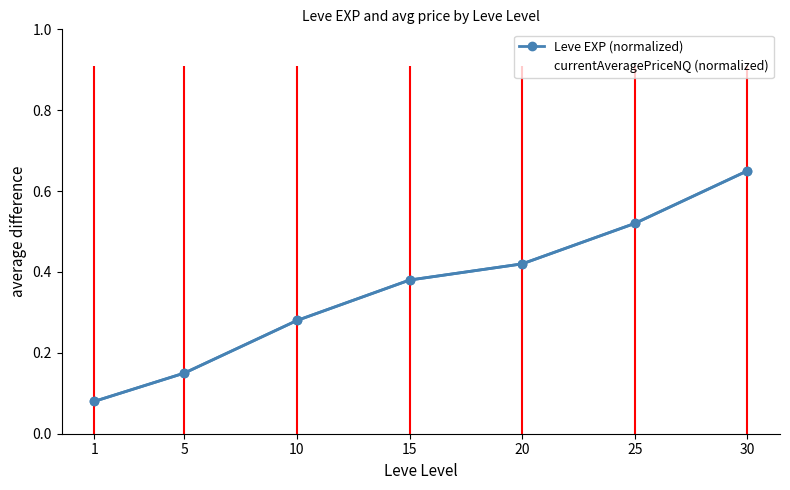

True or false: Leve EXP (normalized) has a value of 1.1 at 30.

False